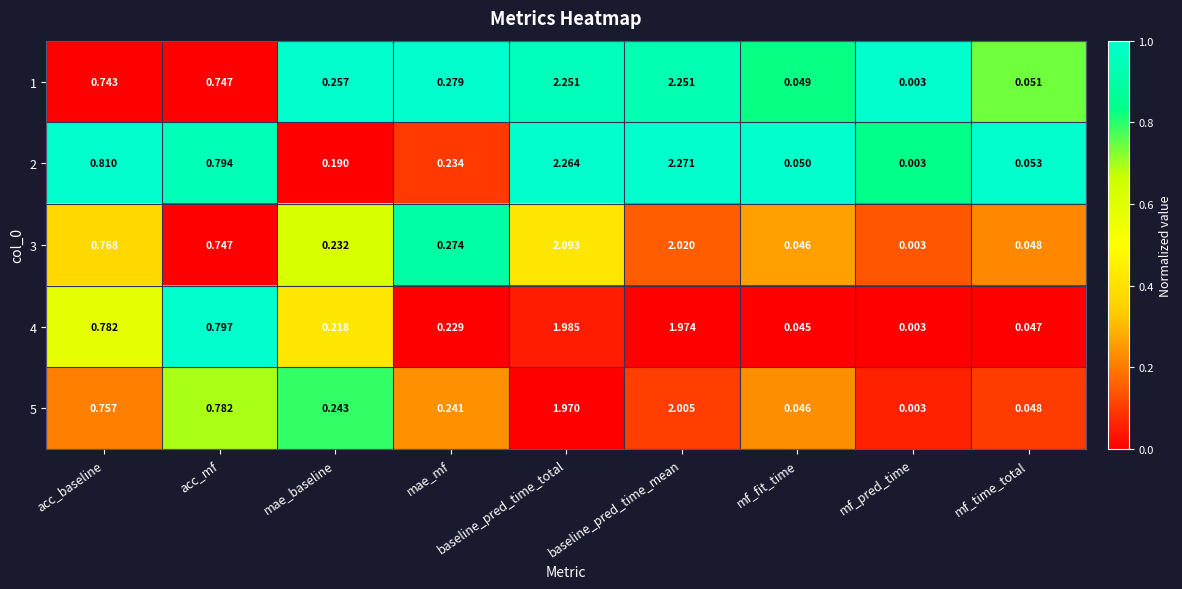

How many data points does each series have?

9